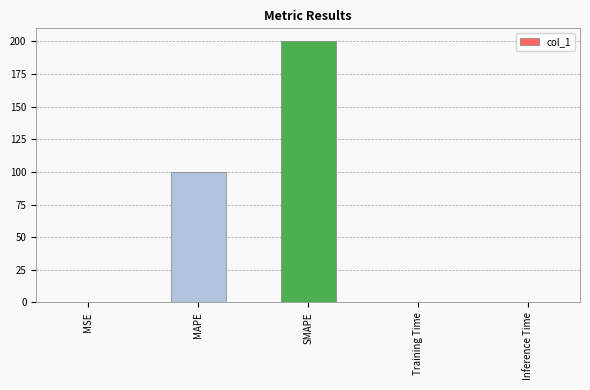

Which label corresponds to the largest value in the chart?

SMAPE